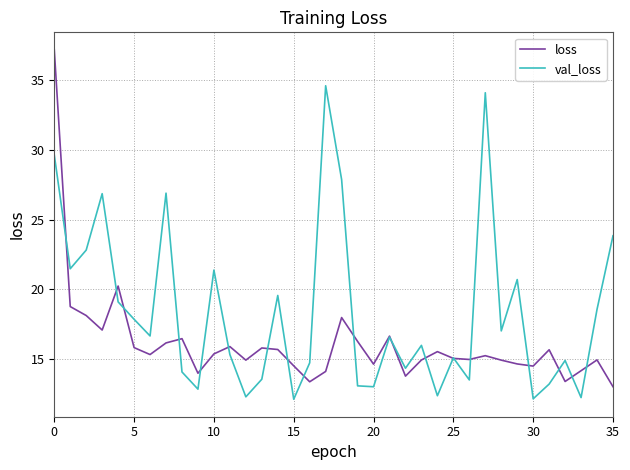

What is the lowest value of the loss series?

13.0